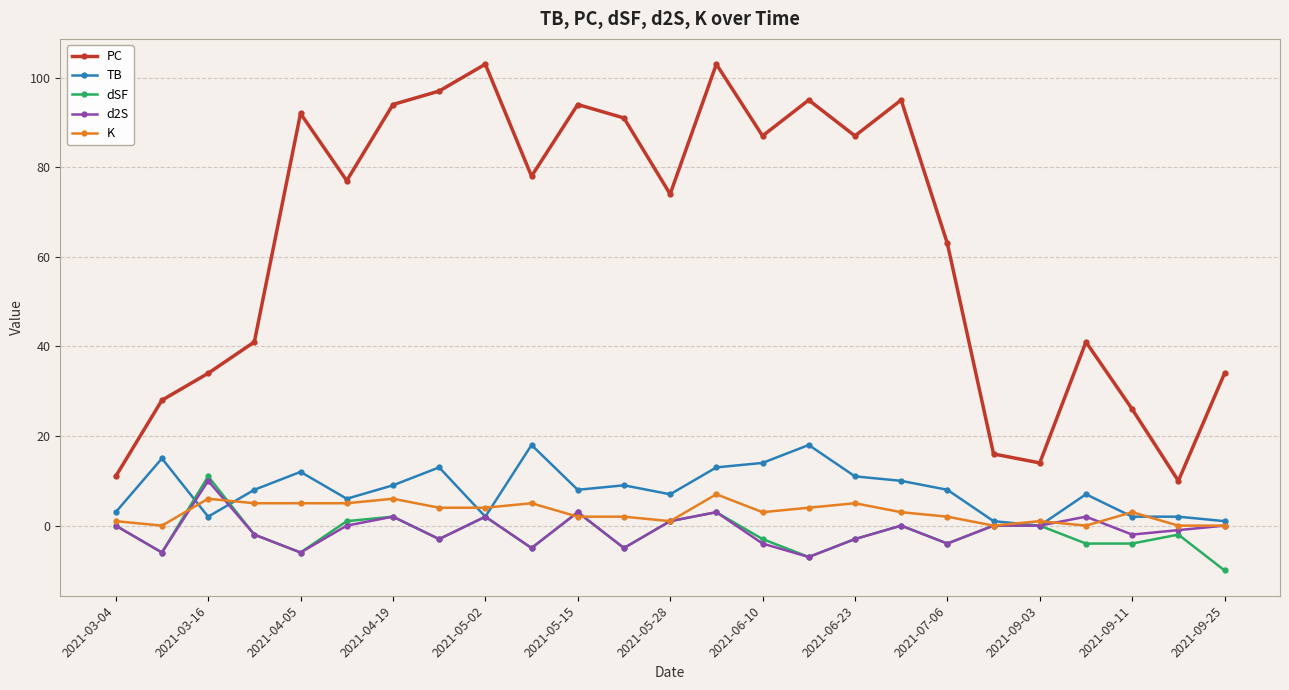

True or false: d2S has more than 2 points higher than both neighbors.

True